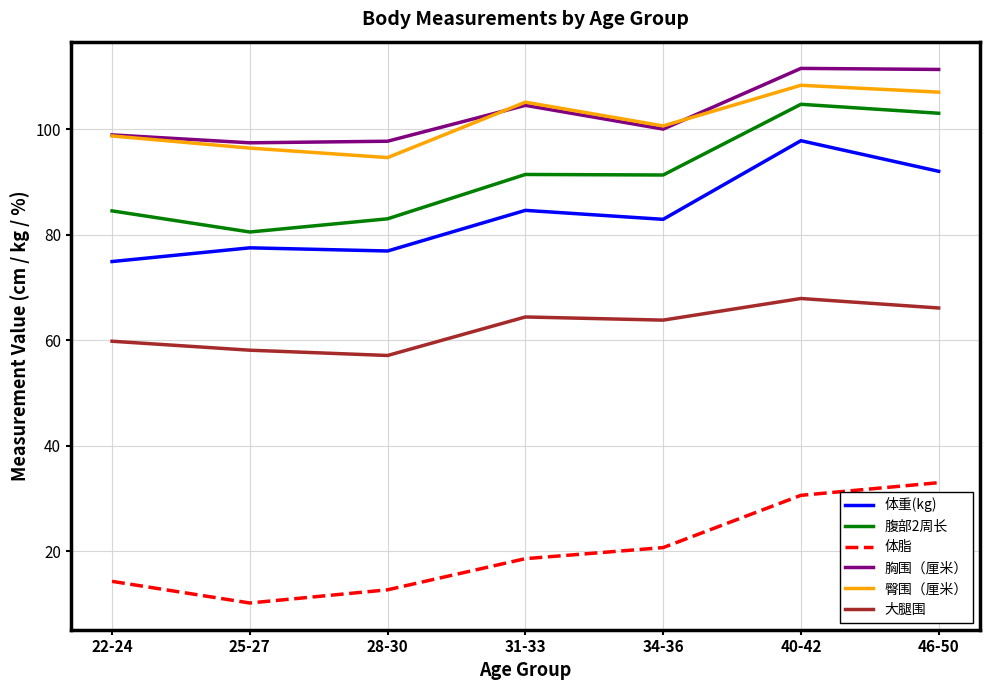

What is the spread (max minus min) of values at 40-42?

80.9